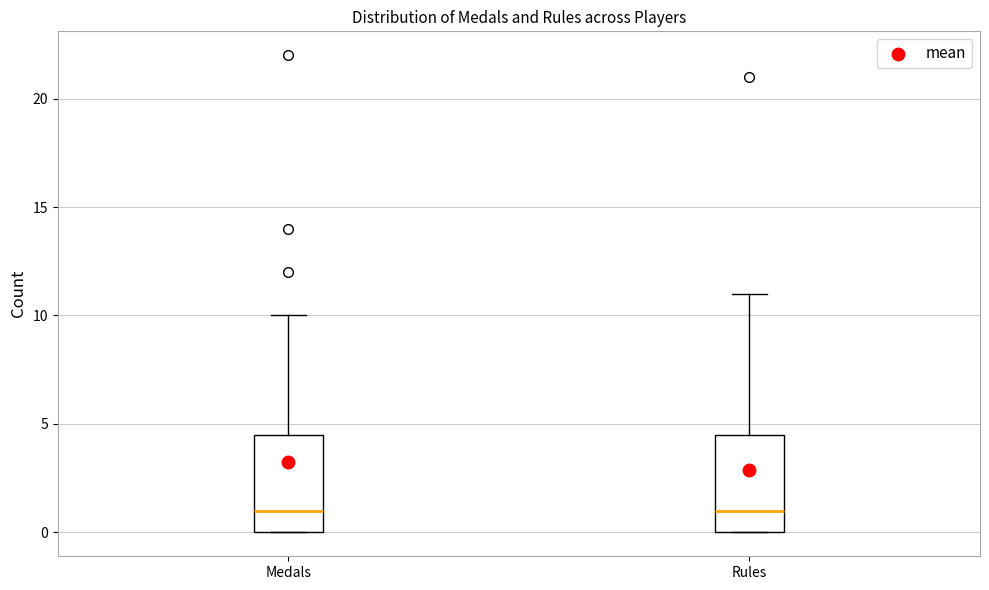

Reading left to right, transcribe this box plot: for each box, give where its median line is, the range the box spans, and where its two whiskers end, as read against the y-axis. The values are not printed on the chart, so give them approximately, as read against the axis.

Medals: median 1.0, box 0.0 to 4.5, whiskers 0.0 to 10.0
Rules: median 1.0, box 0.0 to 4.5, whiskers 0.0 to 11.0